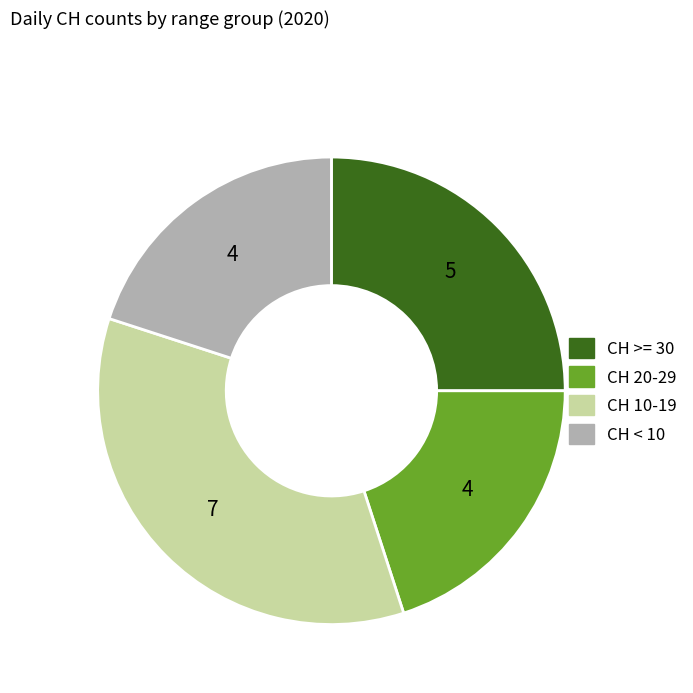

Is there any slice that represents more than half of the pie?

No